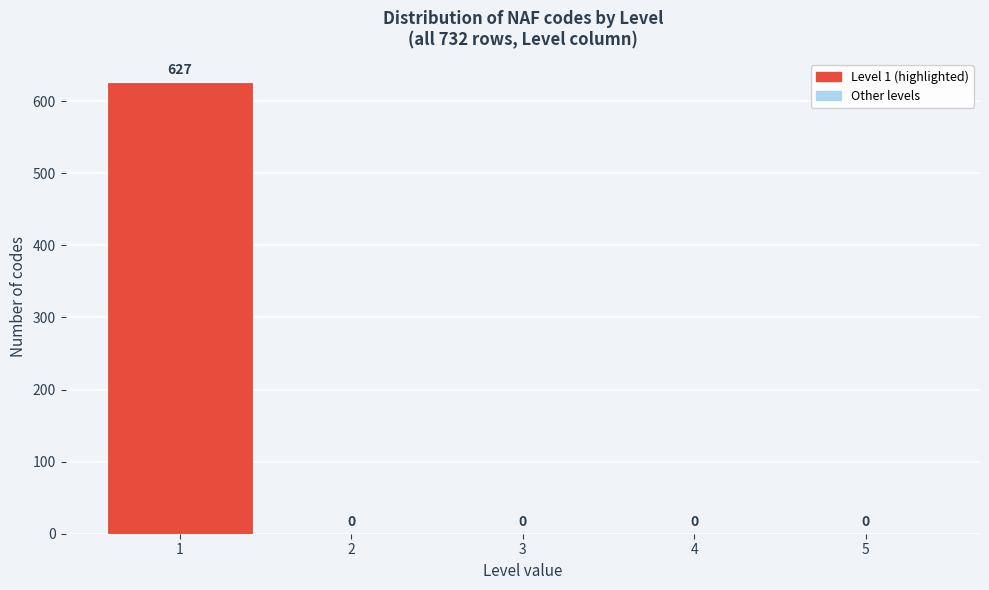

Reading right to left, transcribe all the data shown in this chart.

5=0	4=0	3=0	2=0	1=627